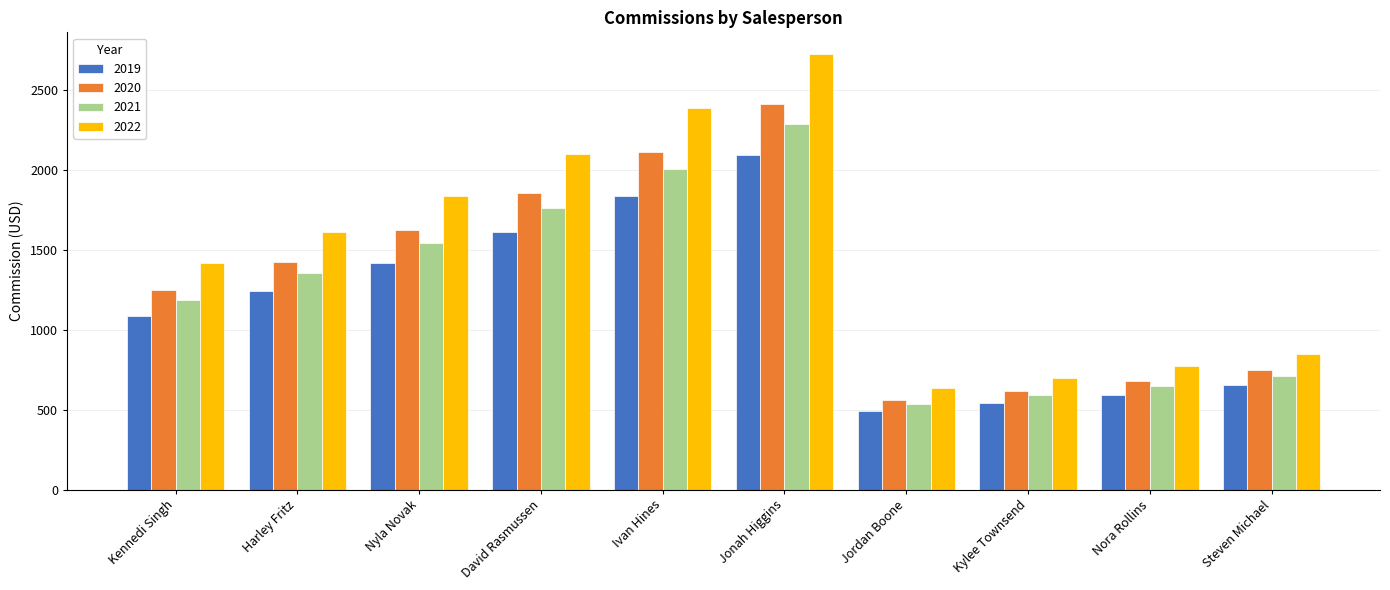

How many distinct data groups are displayed?

4